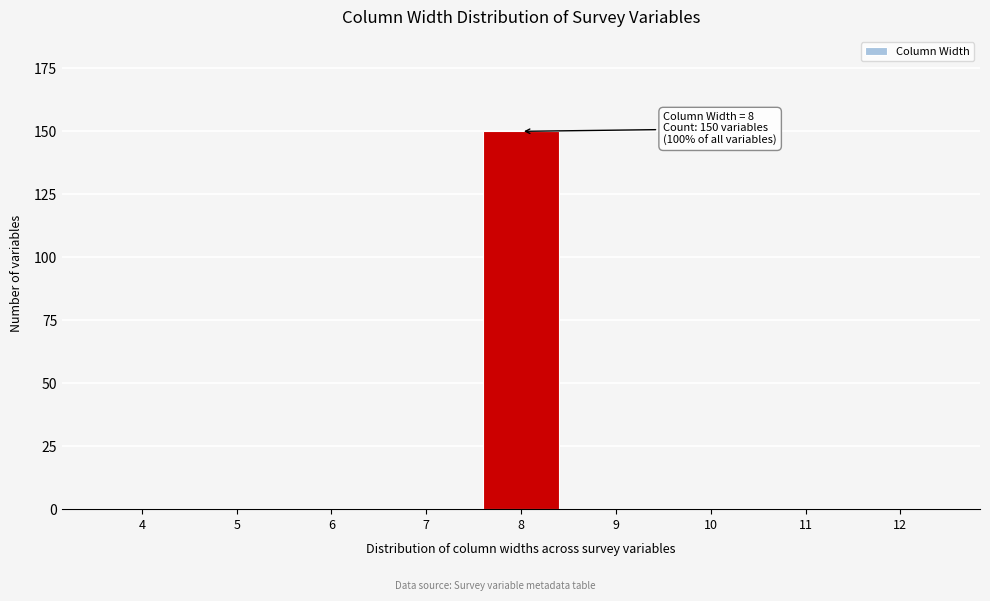

Reading left to right, extract all data points from this chart.

4=0	5=0	6=0	7=0	8=150	9=0	10=0	11=0	12=0